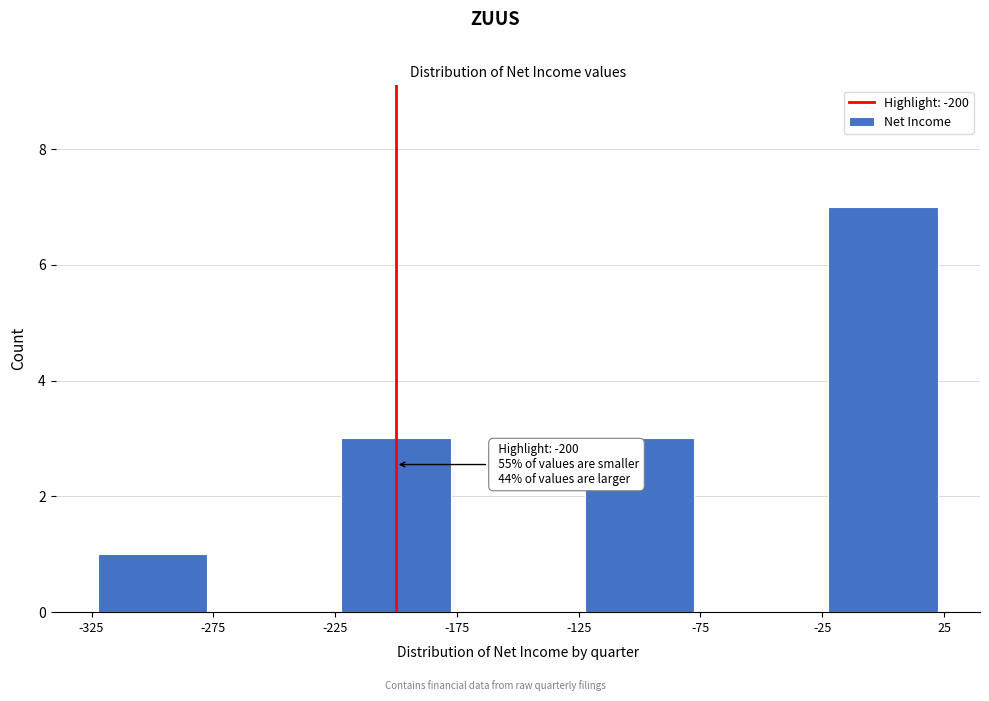

Which range on the x-axis has the tallest bar?

-25 to 25